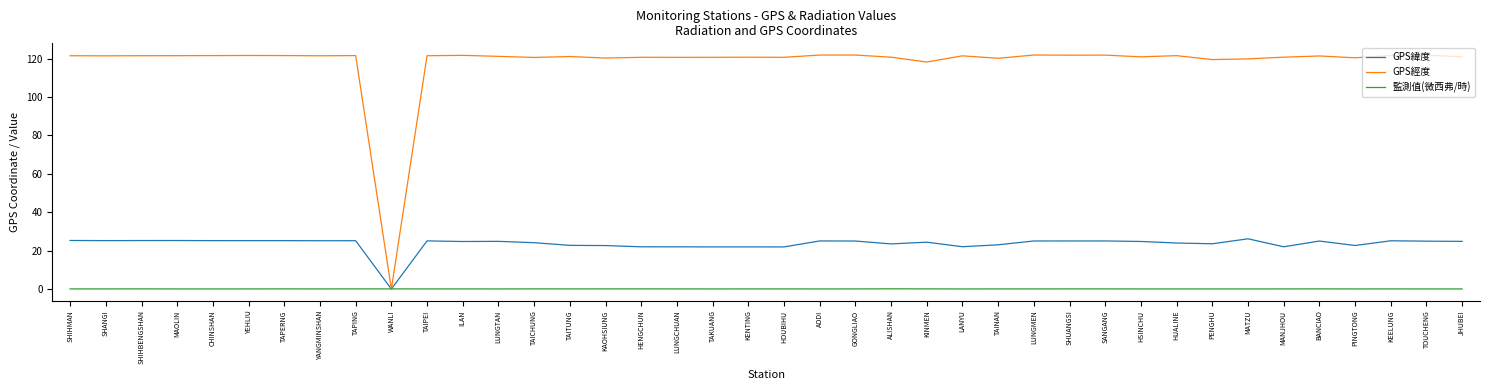

Is the value of GPS經度 at MATZU greater than the value of 監測值(微西弗/時) at TAKUANG?

Yes